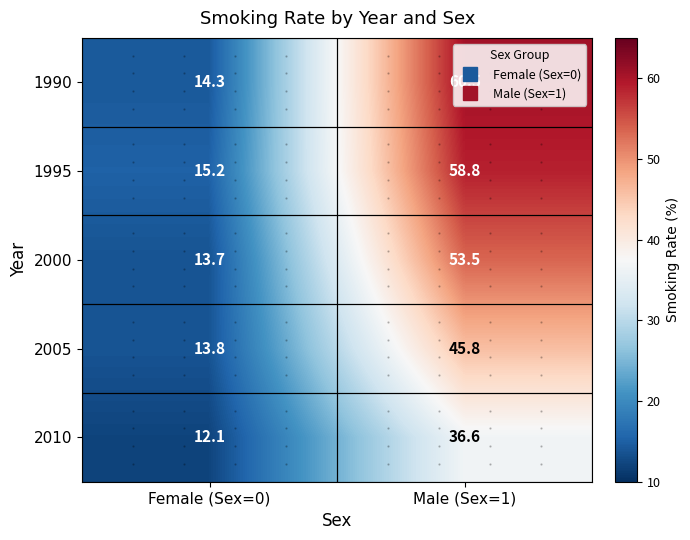

Between Female (Sex=0) and Male (Sex=1), which series saw the biggest shift?

1990